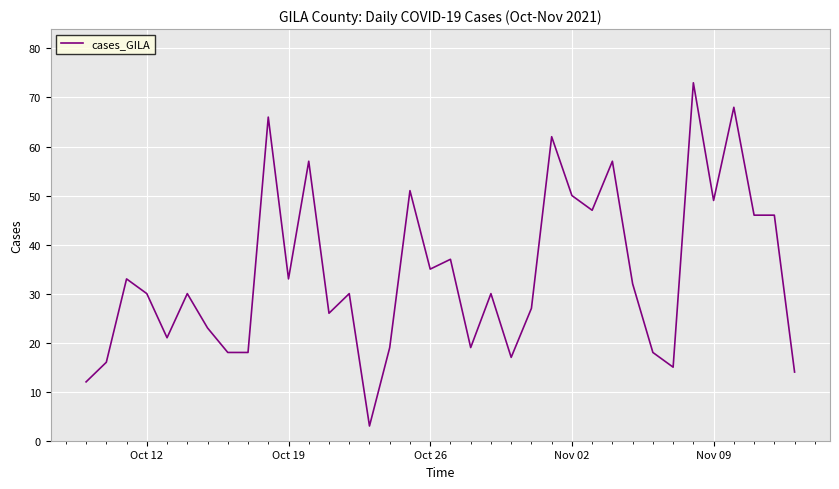

What is the difference between the maximum and minimum values?

70